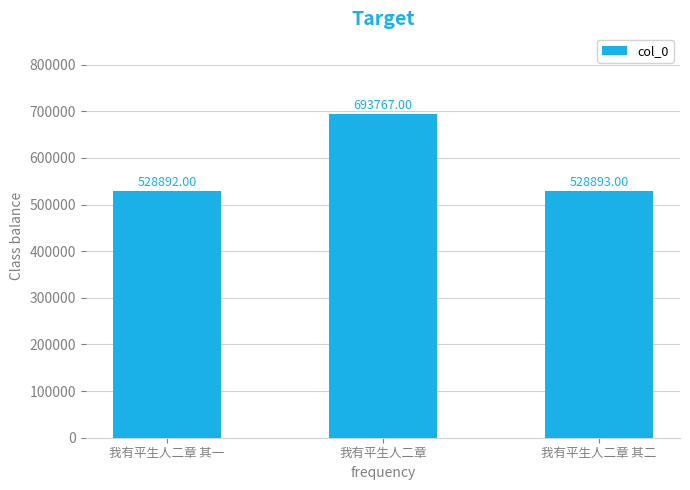

Reading left to right, what are all the values shown in this chart?

我有平生人二章 其一=528892	我有平生人二章=693767	我有平生人二章 其二=528893